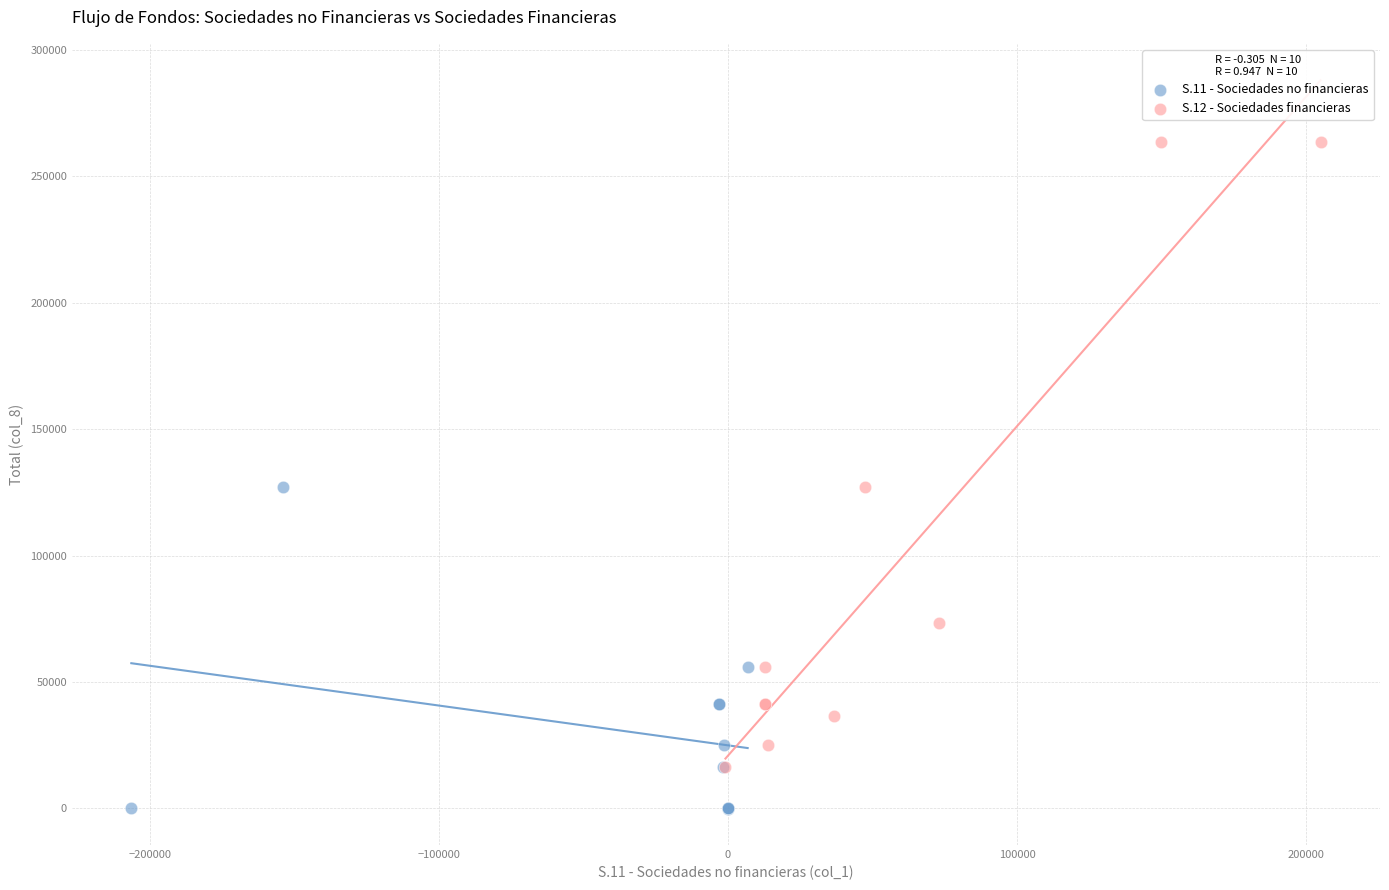

Which series has the largest Y range (max minus min)?

S.12 - Sociedades financieras